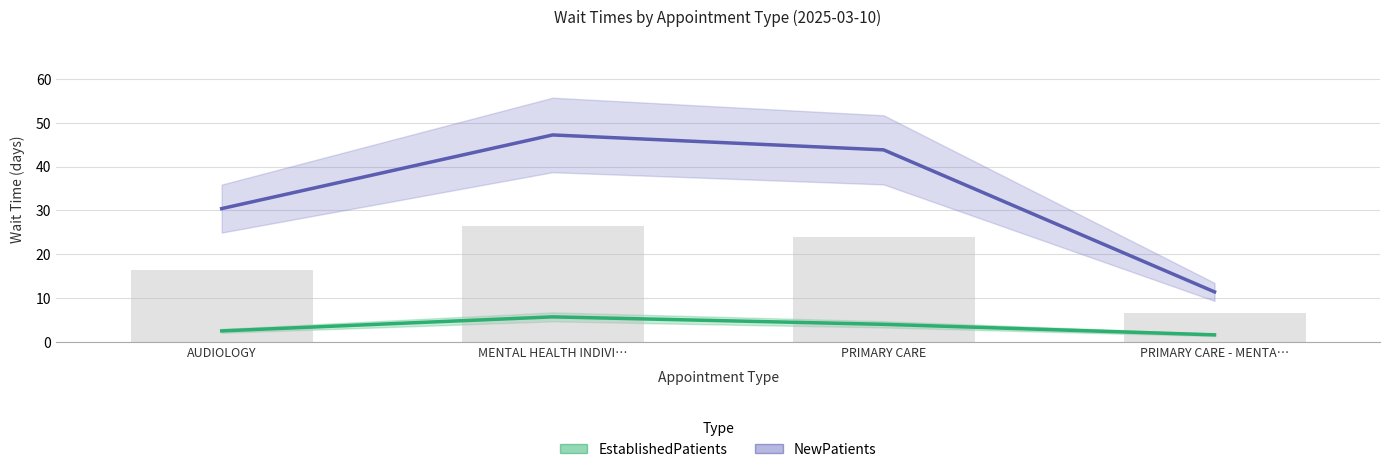

Rank the series by their maximum value, from highest to lowest.

NewPatients, EstablishedPatients